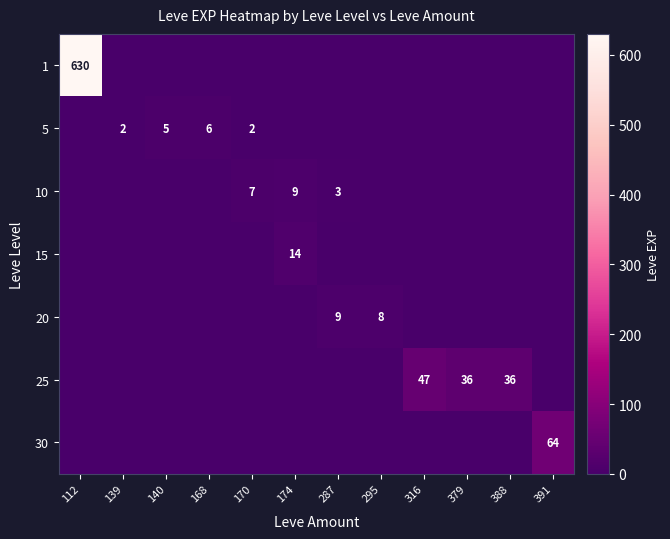

The 20 series shows 3 at 287. True or false?

False